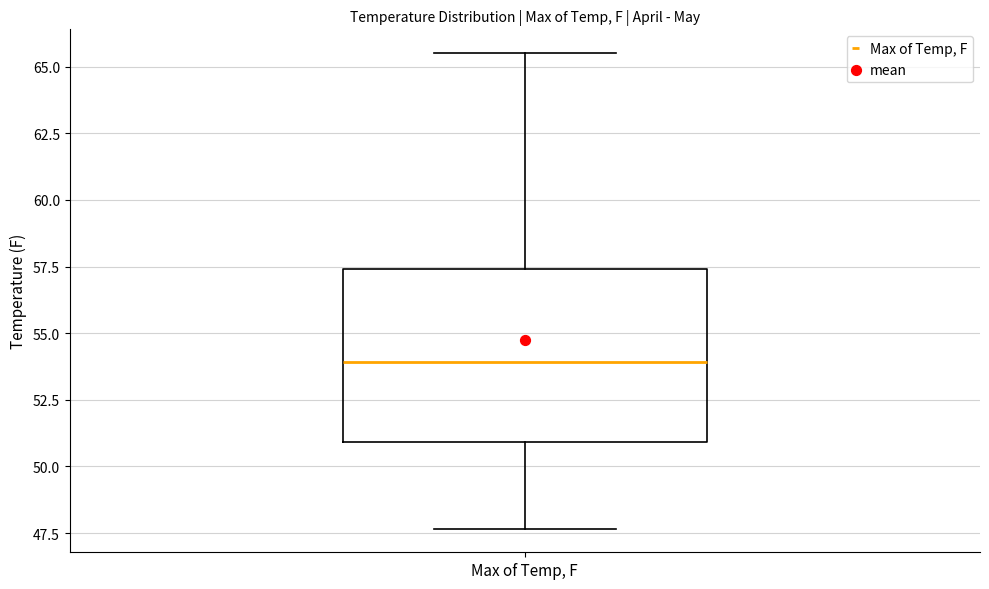

Read this box plot against the y-axis: the position of the median line, the range covered by the box, and the ends of both whiskers. The values are not printed on the chart, so give them approximately, as read against the axis.

median 54.0, box 51.0 to 57.5, whiskers 47.5 to 65.5